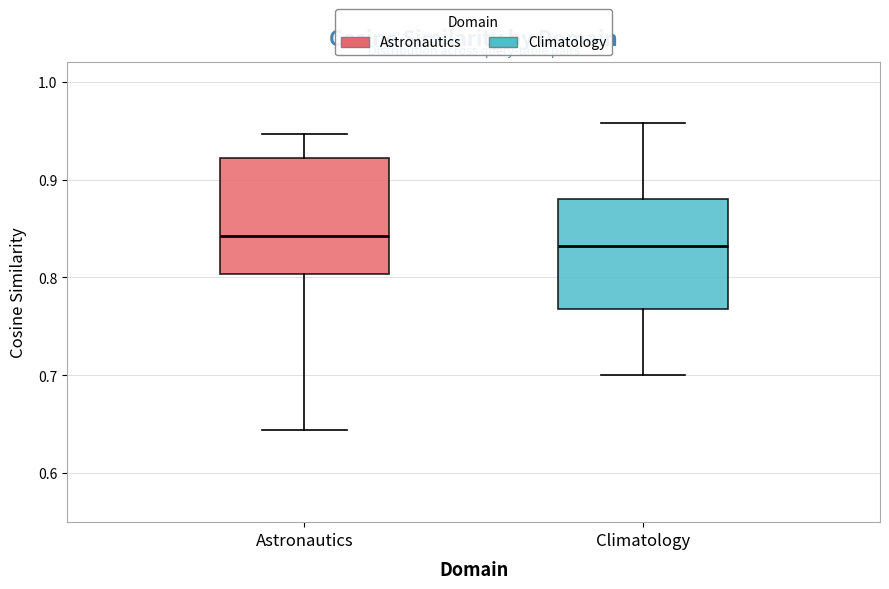

Reading left to right, read every box against the y-axis: the position of its median line, the range the box covers, and the ends of its whiskers. The values are not printed on the chart, so give them approximately, as read against the axis.

Astronautics: median 0.84, box 0.80 to 0.92, whiskers 0.64 to 0.95
Climatology: median 0.83, box 0.77 to 0.88, whiskers 0.70 to 0.96